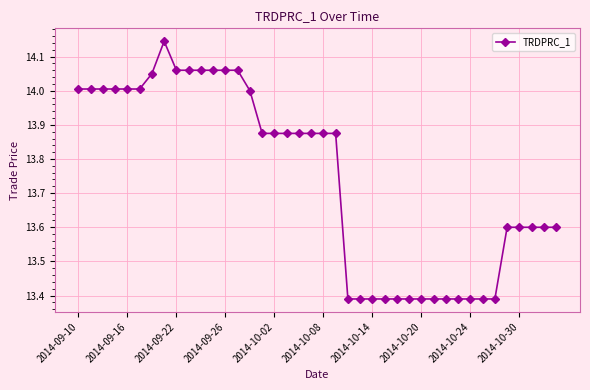

What is the difference between the maximum and minimum values?

0.8